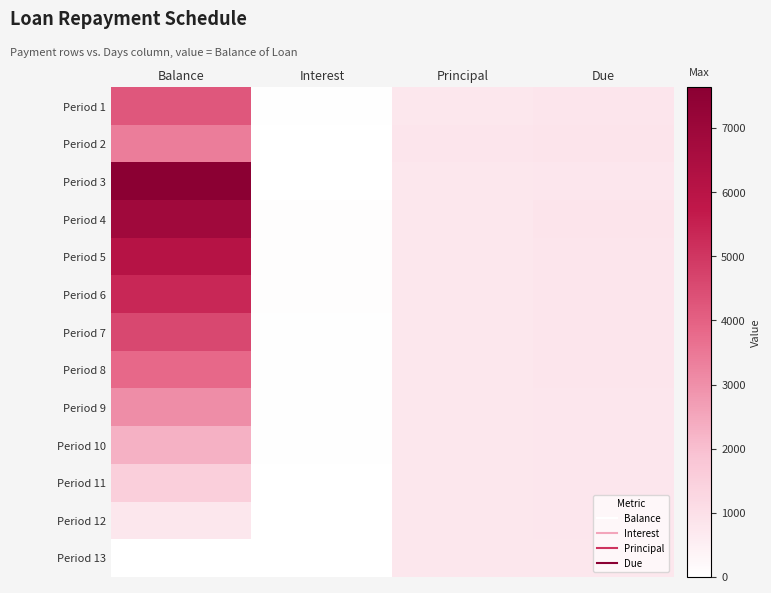

What is the total value across all series at Principal?

10000.0